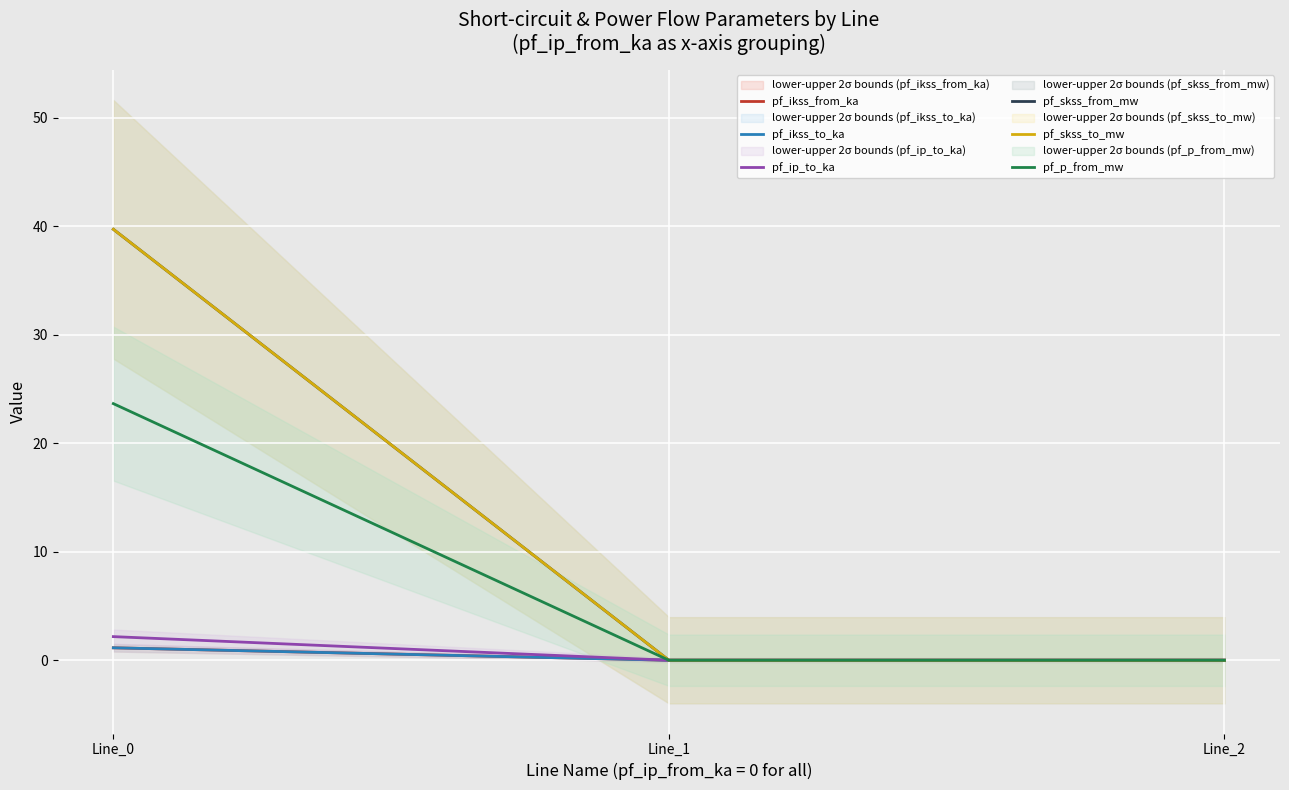

Which series has the widest spread of values?

pf_skss_from_mw